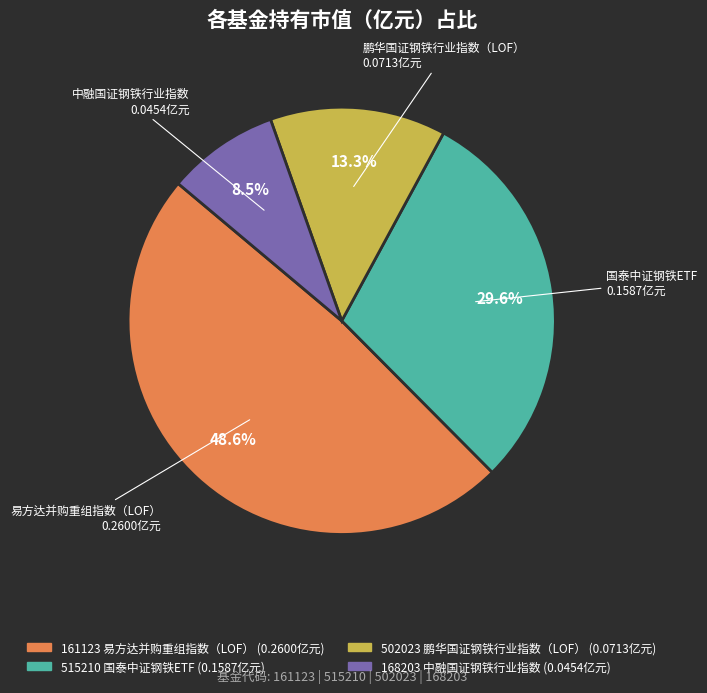

What percentage is NOT represented by 国泰中证钢铁ETF?

70.4%